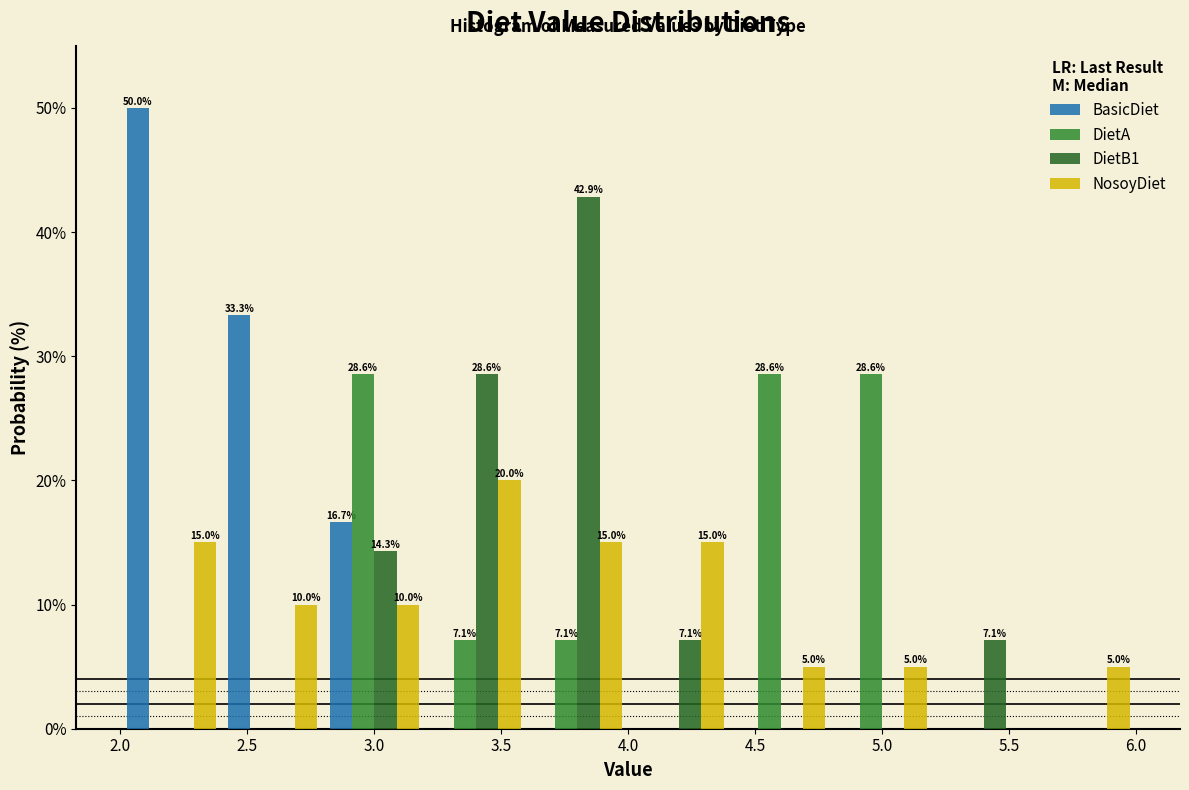

In the NosoyDiet series, which range on the x-axis has the tallest bar?

3.2 to 3.6